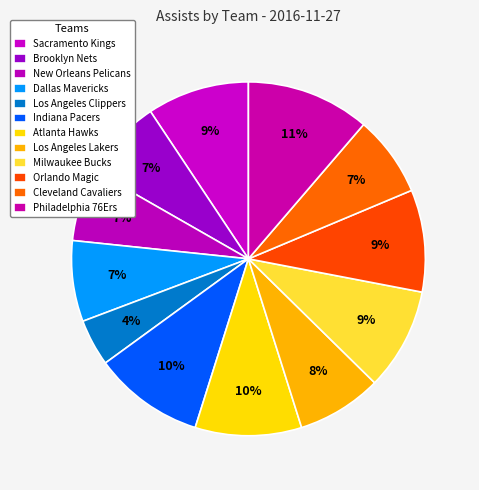

How many segments does this pie chart have?

12